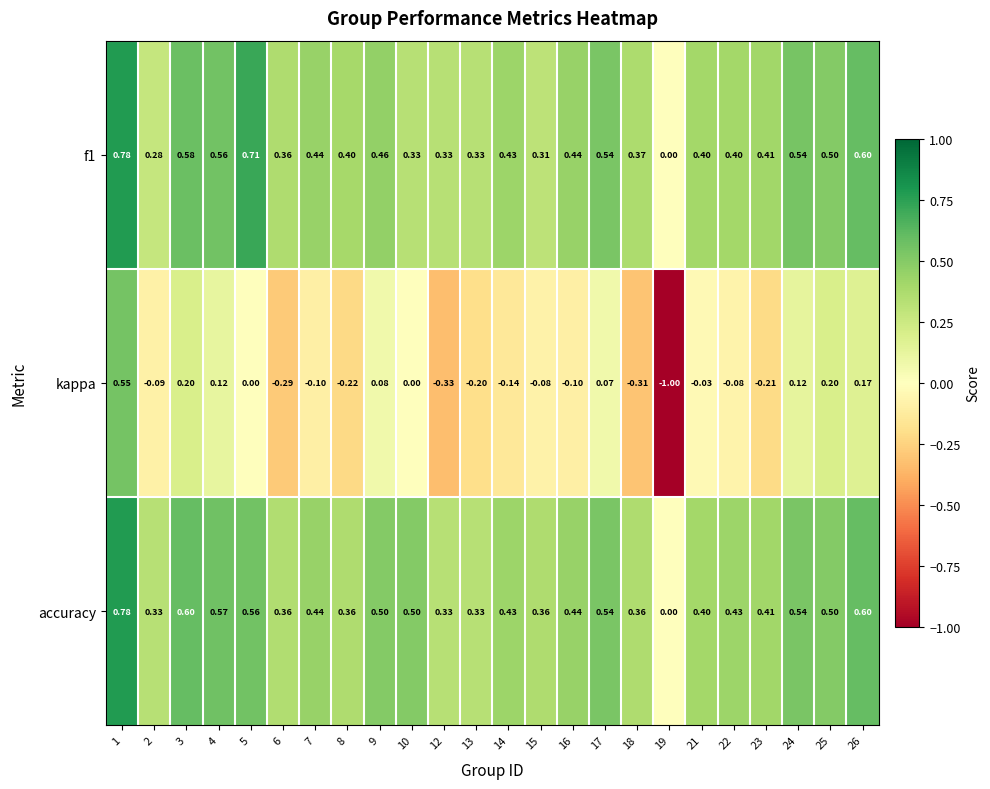

How many categories are shown in the chart?

24